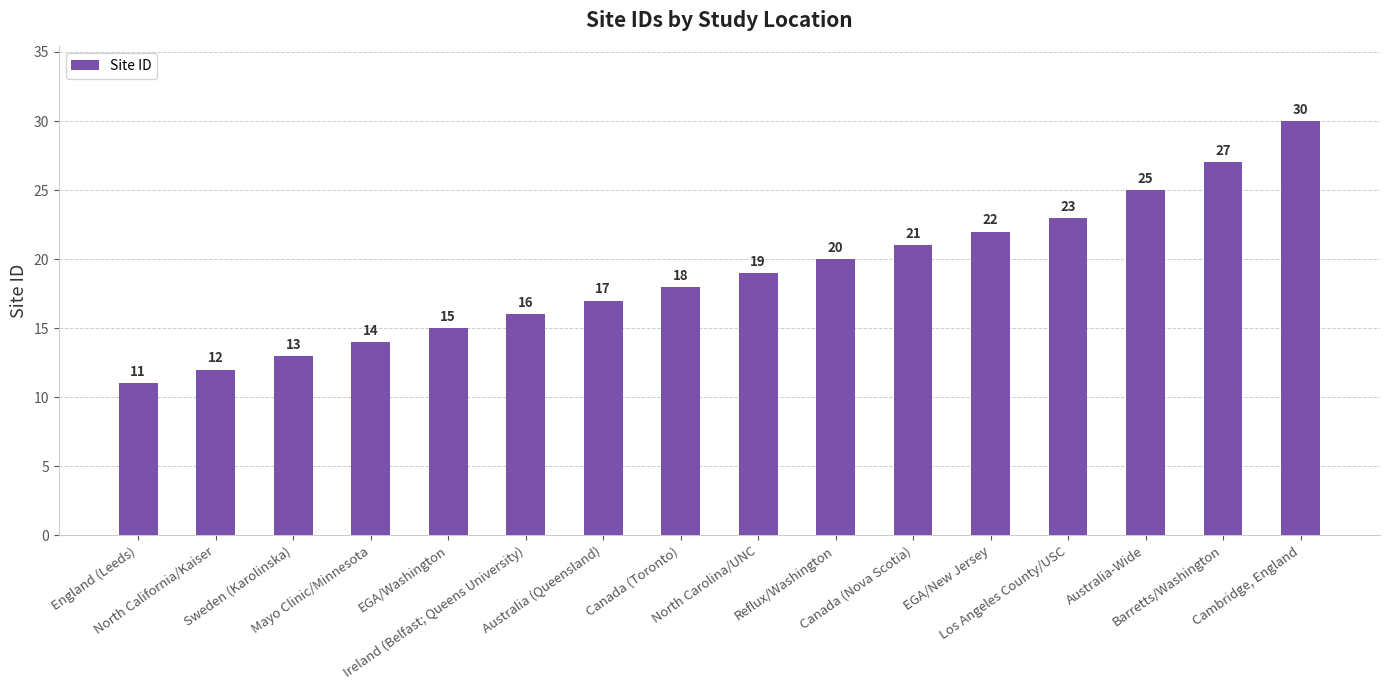

List the labels in order of value, largest first.

Cambridge, England, Barretts/Washington, Australia-Wide, Los Angeles County/USC, EGA/New Jersey, Canada (Nova Scotia), Reflux/Washington, North Carolina/UNC, Canada (Toronto), Australia (Queensland), Ireland (Belfast; Queens University), EGA/Washington, Mayo Clinic/Minnesota, Sweden (Karolinska), North California/Kaiser, England (Leeds)